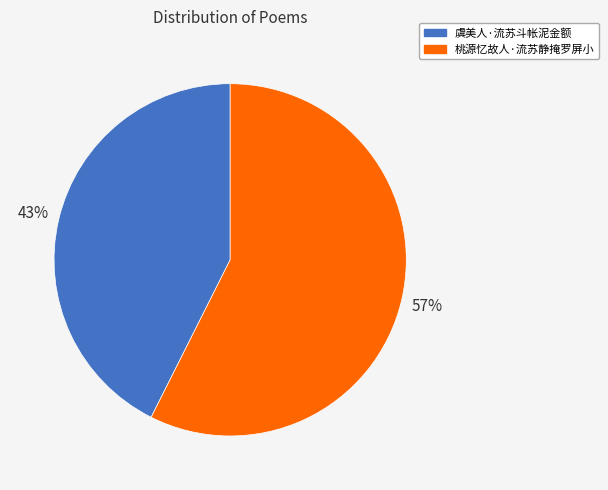

How many segments does this pie chart have?

2